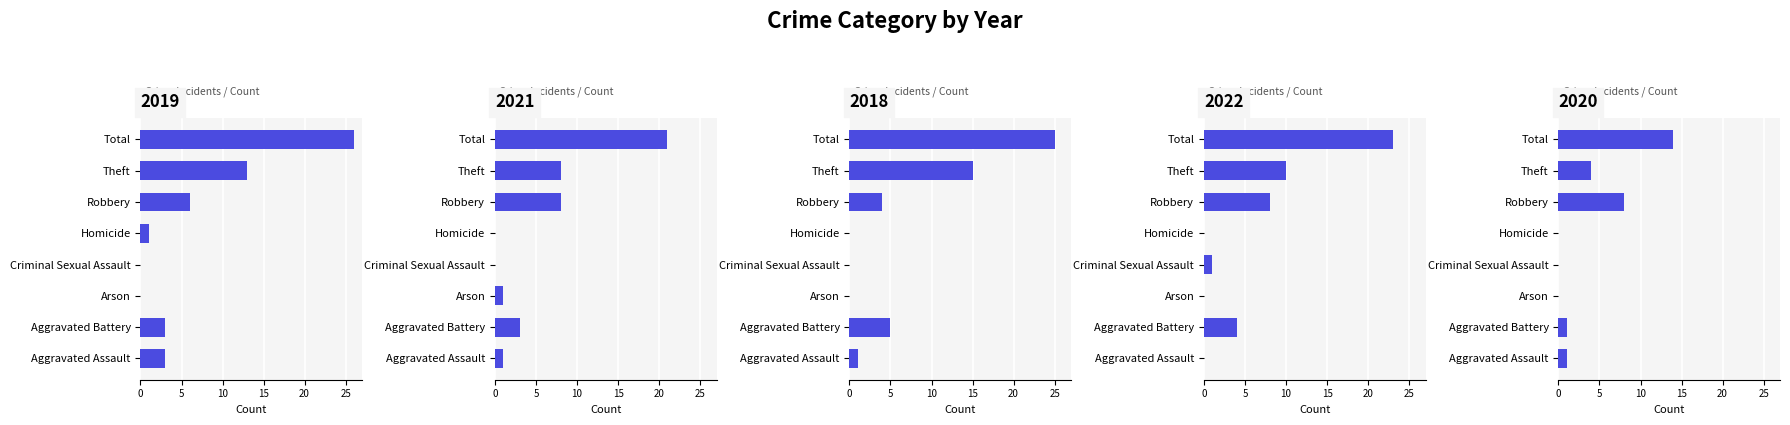

Which has a higher value, Homicide or Arson?

Homicide